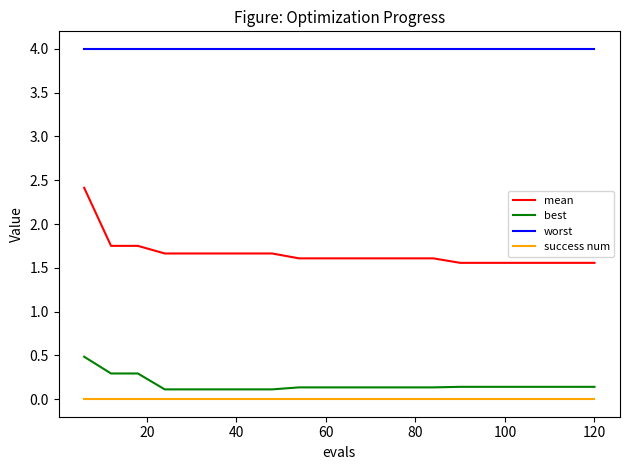

Which series has the widest spread of values?

mean